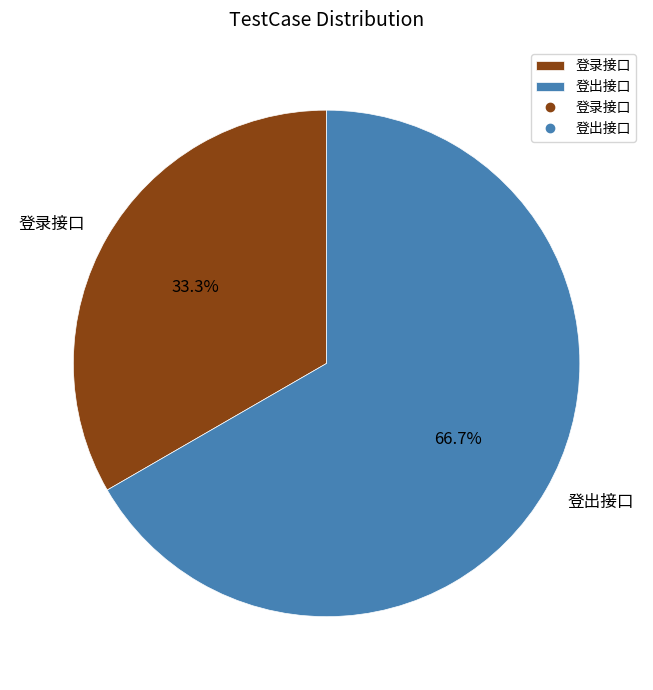

Does 登录接口 represent more than half of the total?

No